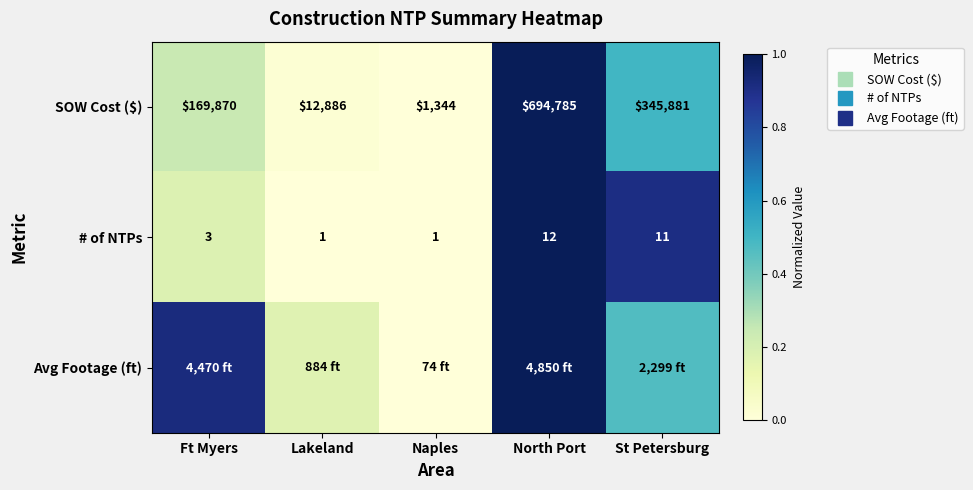

Which series changed the most between Naples and St Petersburg?

# of NTPs